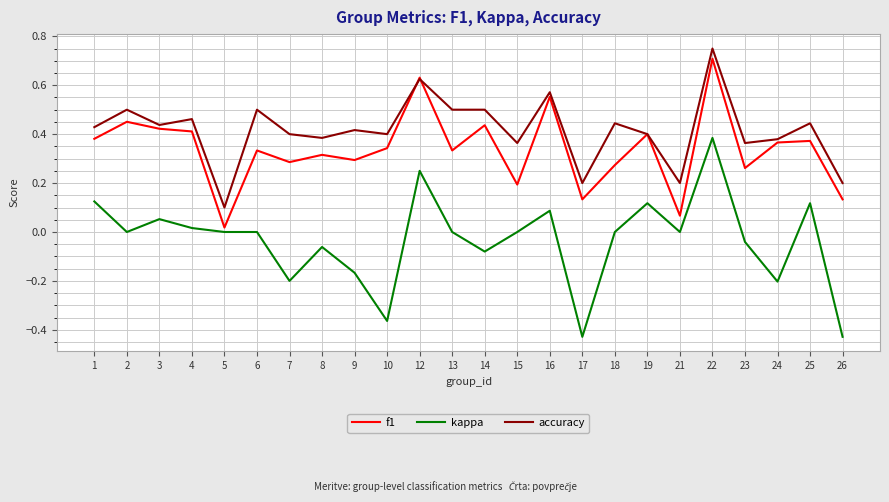

Which series changed the most between 6 and 21?

accuracy